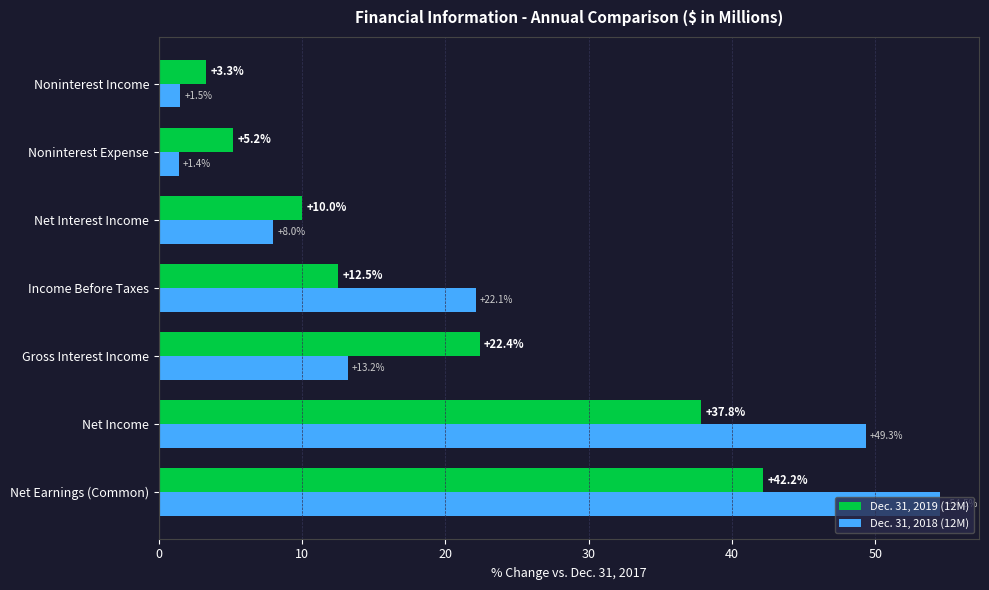

What are all the series names shown in the legend?

Dec. 31, 2019 (12M), Dec. 31, 2018 (12M)